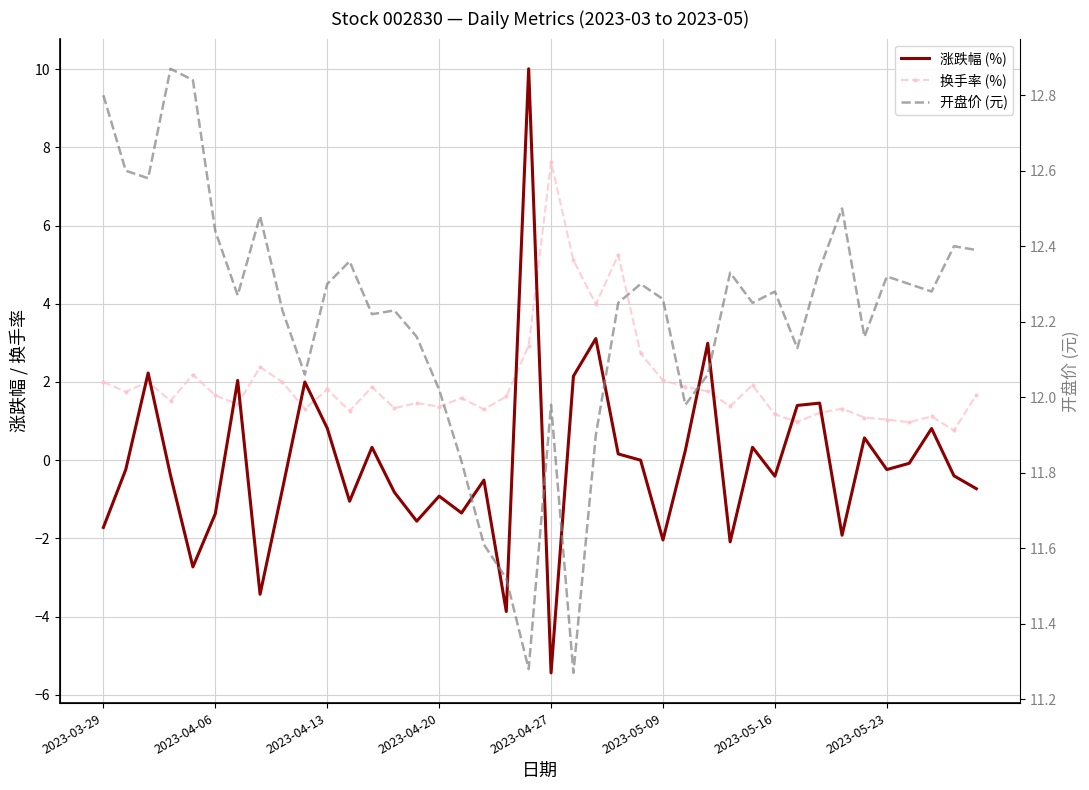

Is it true that 涨跌幅 (%) equals 0.7 at 22?

False